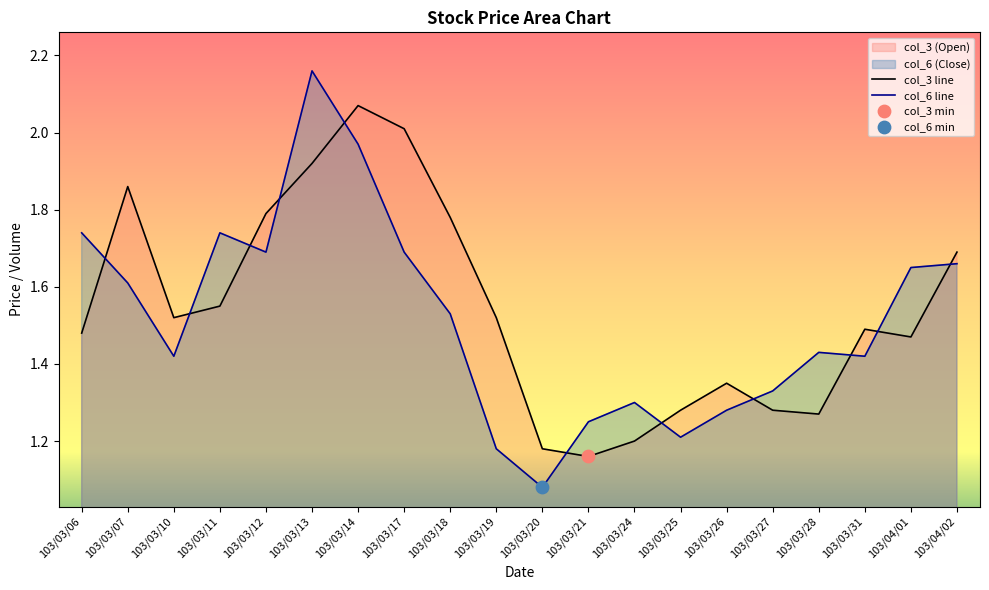

Which series reaches the minimum Y coordinate?

col_6 line